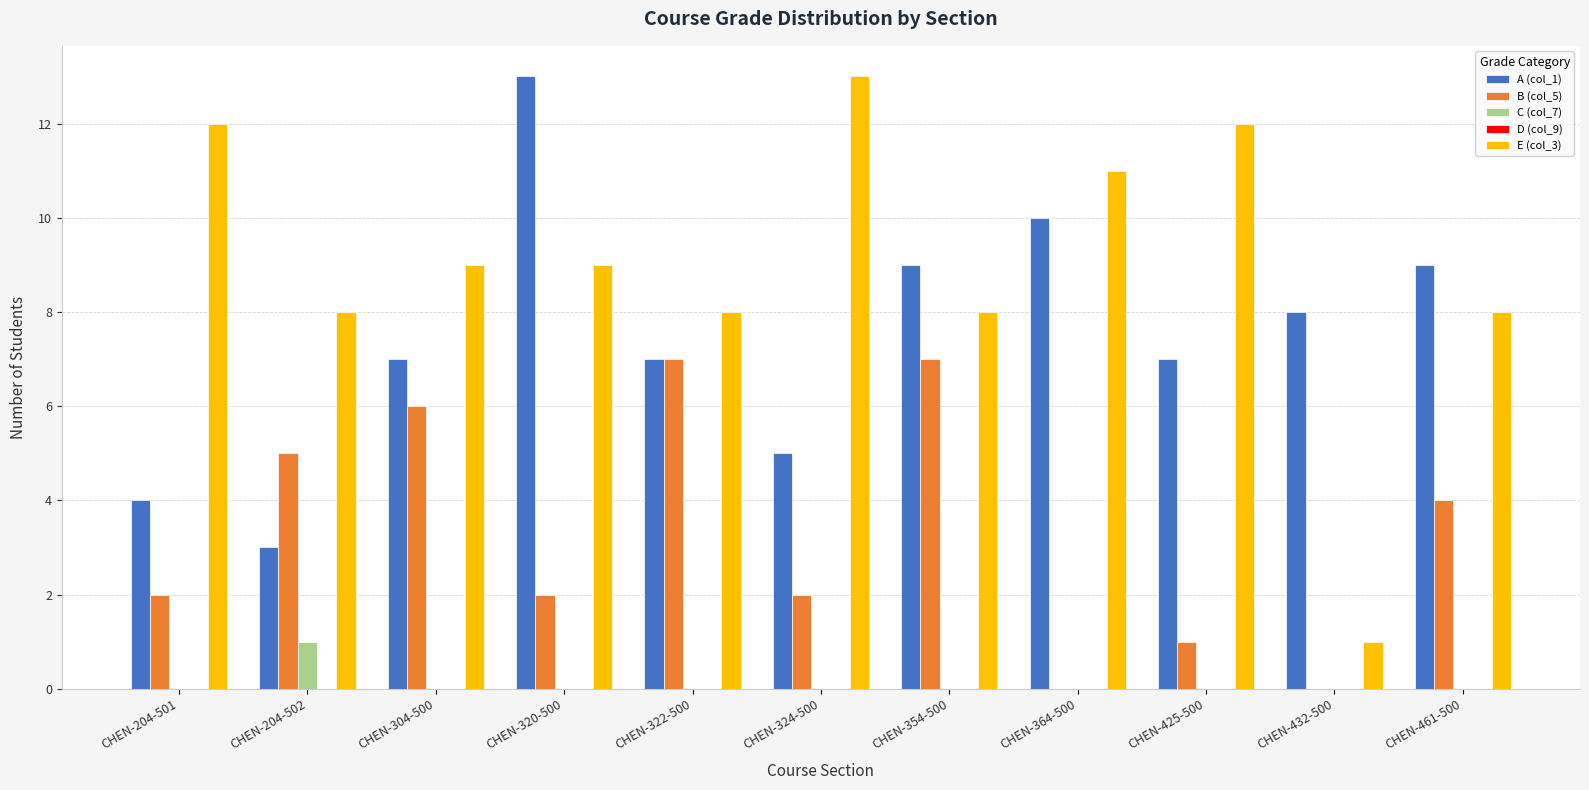

The E (col_3) series shows 9 at CHEN-304-500. True or false?

True